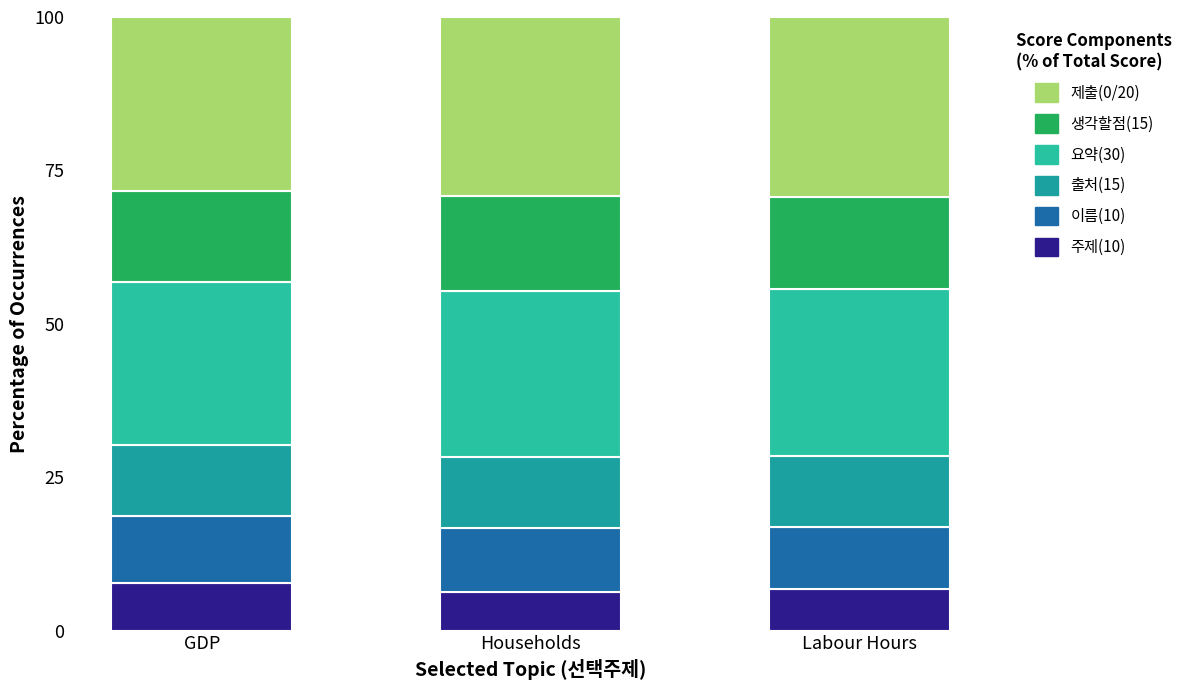

At which label does 주제(10) reach its minimum?

Households